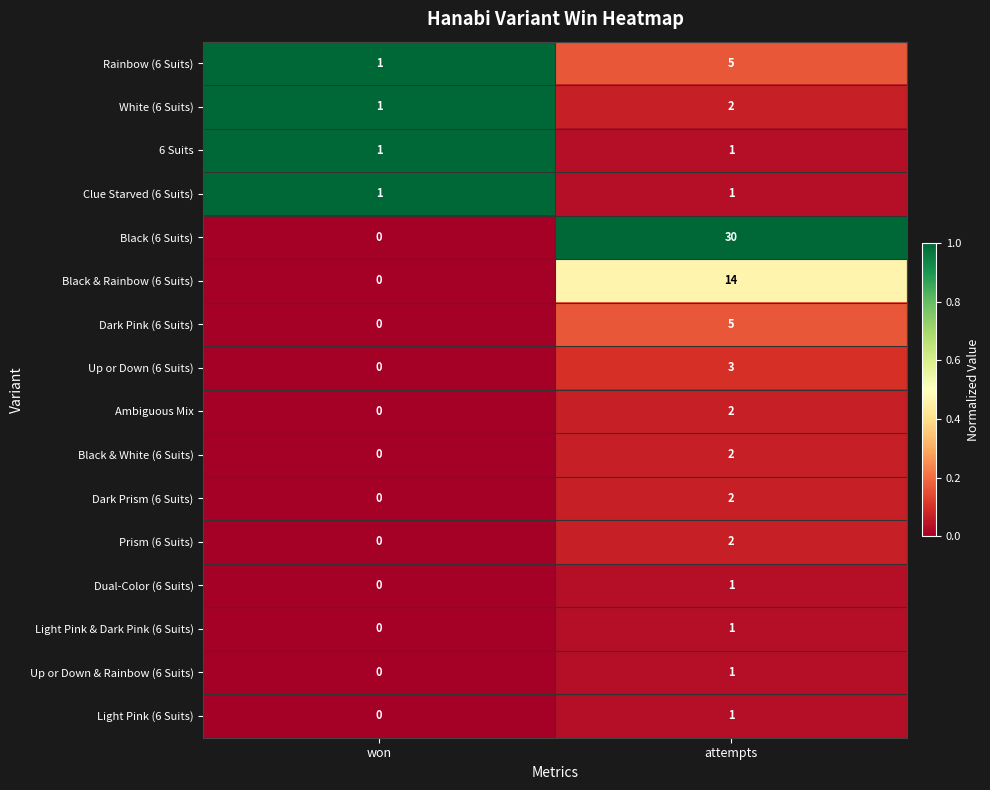

What value does the Black (6 Suits) series have at attempts?

30